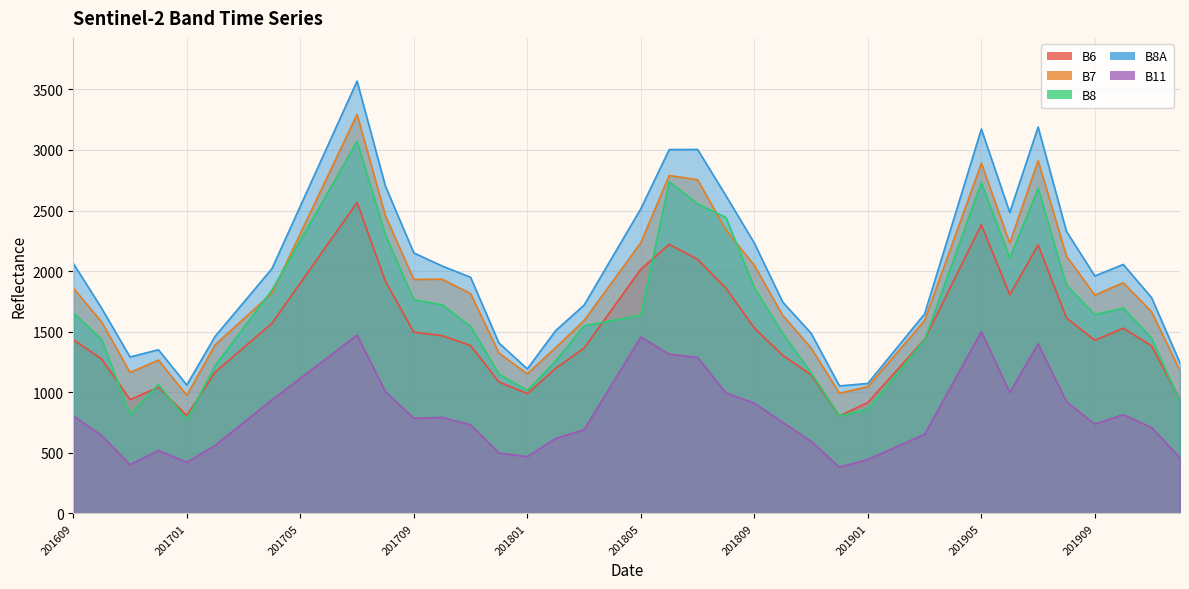

Which category has the lowest value across all series?

201812